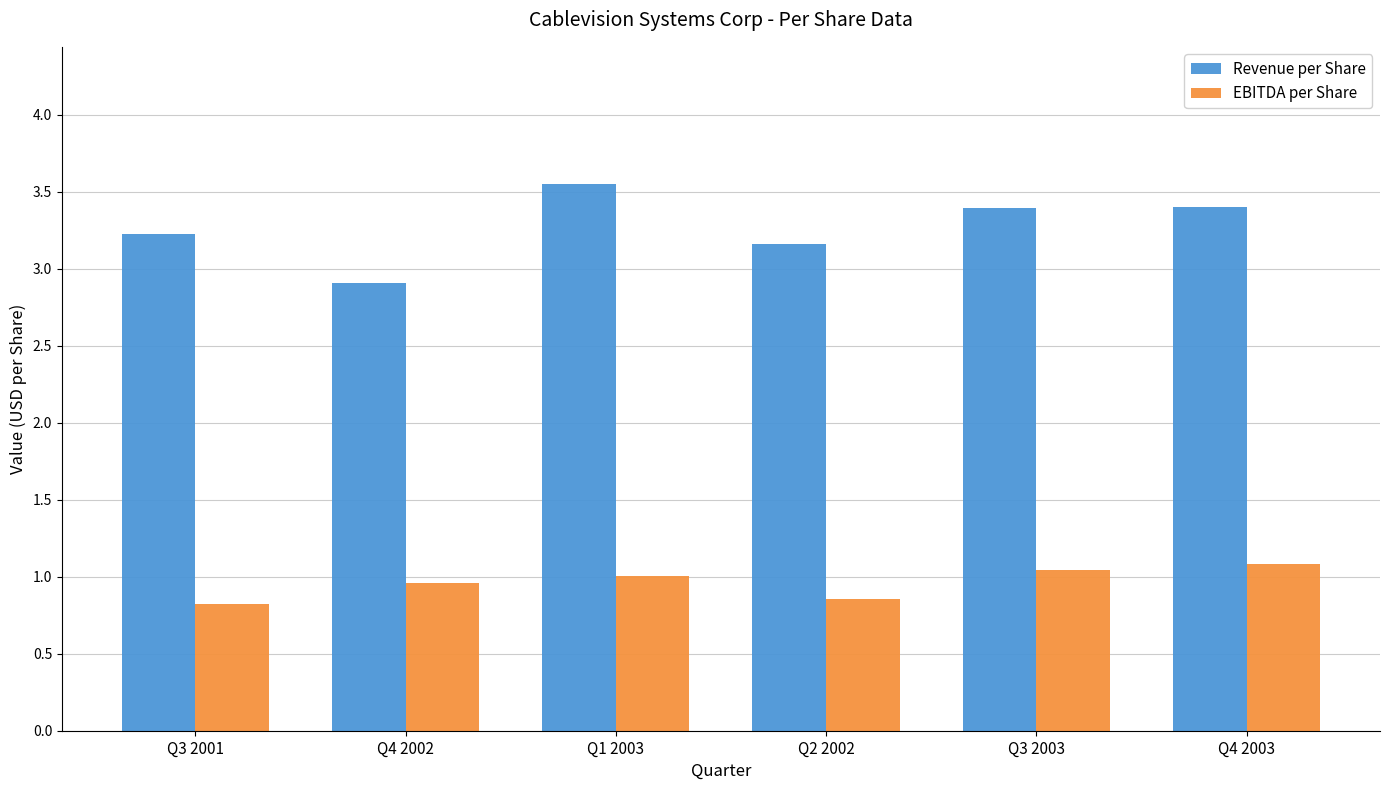

What position from the left is Q1 2003?

3